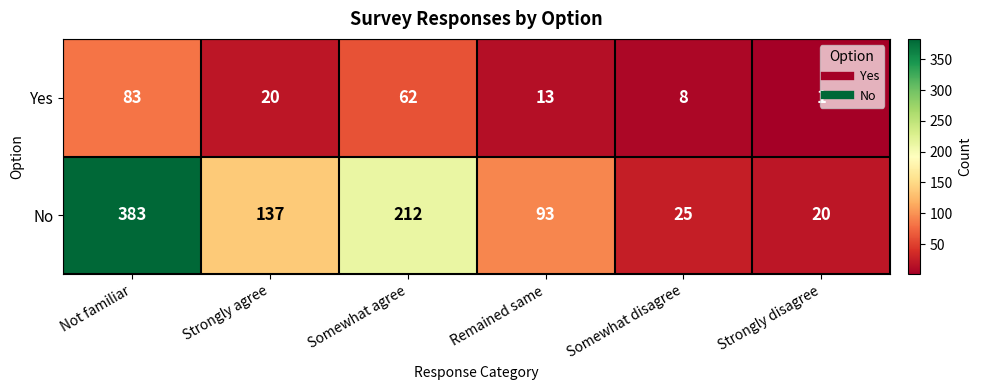

True or false: Yes has a value of 8 at Somewhat disagree.

True